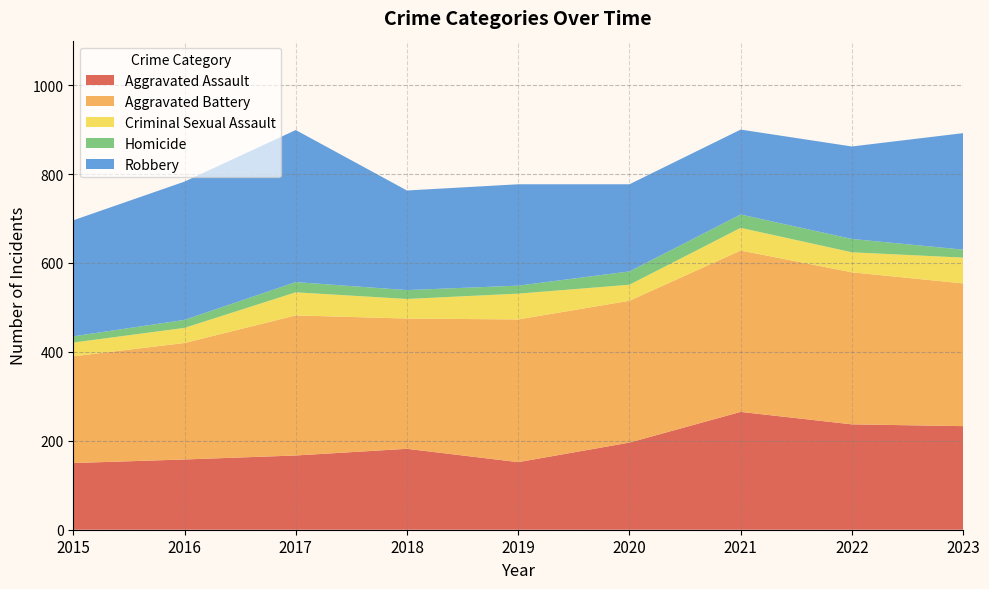

Reading left to right, what are all the values shown in this chart?

Aggravated Assault: 2015=150	2016=158	2017=167	2018=182	2019=152	2020=196	2021=265	2022=237	2023=233
Aggravated Battery: 2015=240	2016=262	2017=315	2018=293	2019=321	2020=319	2021=363	2022=342	2023=321
Criminal Sexual Assault: 2015=31	2016=34	2017=52	2018=44	2019=58	2020=36	2021=51	2022=45	2023=58
Homicide: 2015=14	2016=18	2017=23	2018=20	2019=18	2020=30	2021=30	2022=30	2023=18
Robbery: 2015=261	2016=311	2017=342	2018=224	2019=228	2020=196	2021=191	2022=208	2023=262